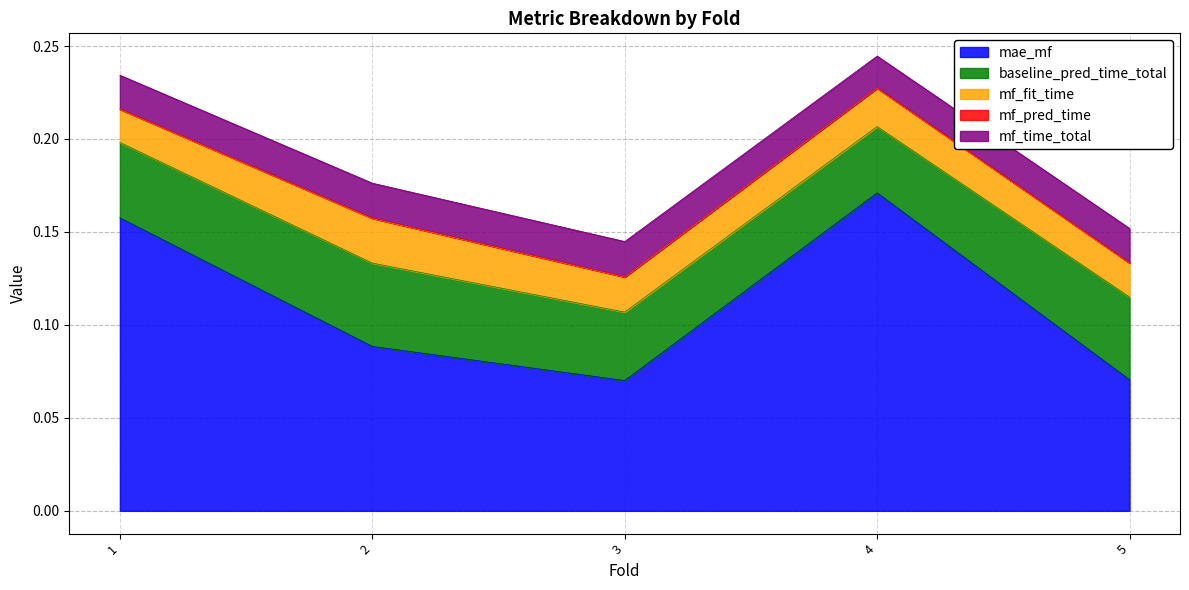

Reading left to right, list all the values displayed in this chart.

mae_mf: 0.2	0.1	0.1	0.2	0.1
baseline_pred_time_total: 0.0	0.0	0.0	0.0	0.0
mf_fit_time: 0.0	0.0	0.0	0.0	0.0
mf_pred_time: 0.0	0.0	0.0	0.0	0.0
mf_time_total: 0.0	0.0	0.0	0.0	0.0